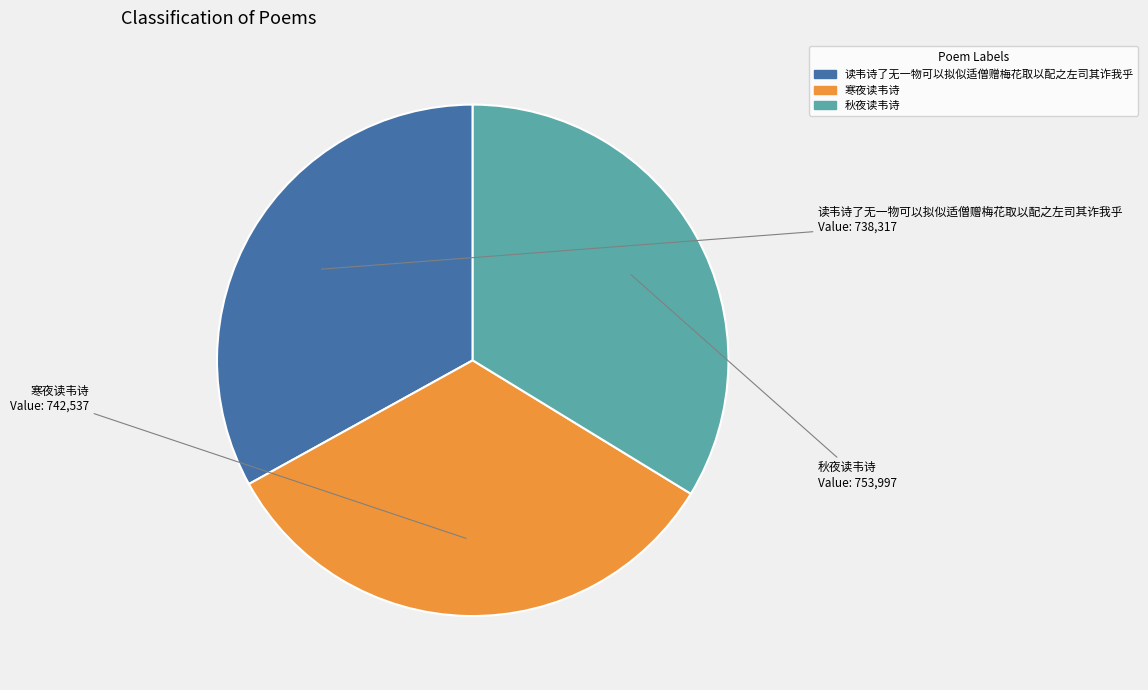

Which category has the biggest portion of the pie?

秋夜读韦诗